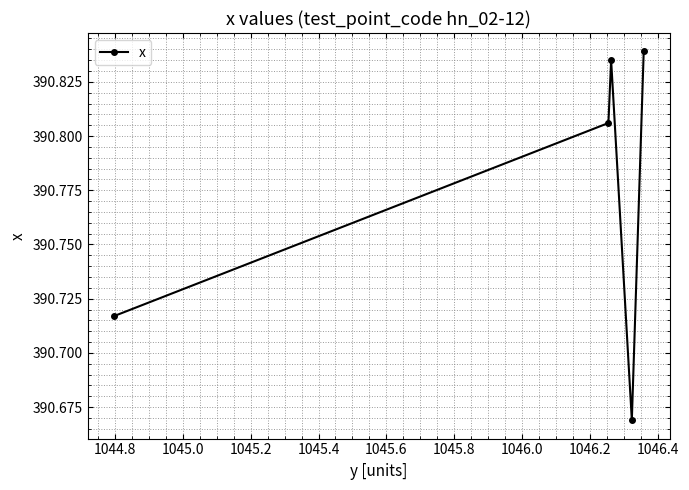

How many points are higher than both their immediate neighbors (excluding endpoints)?

1